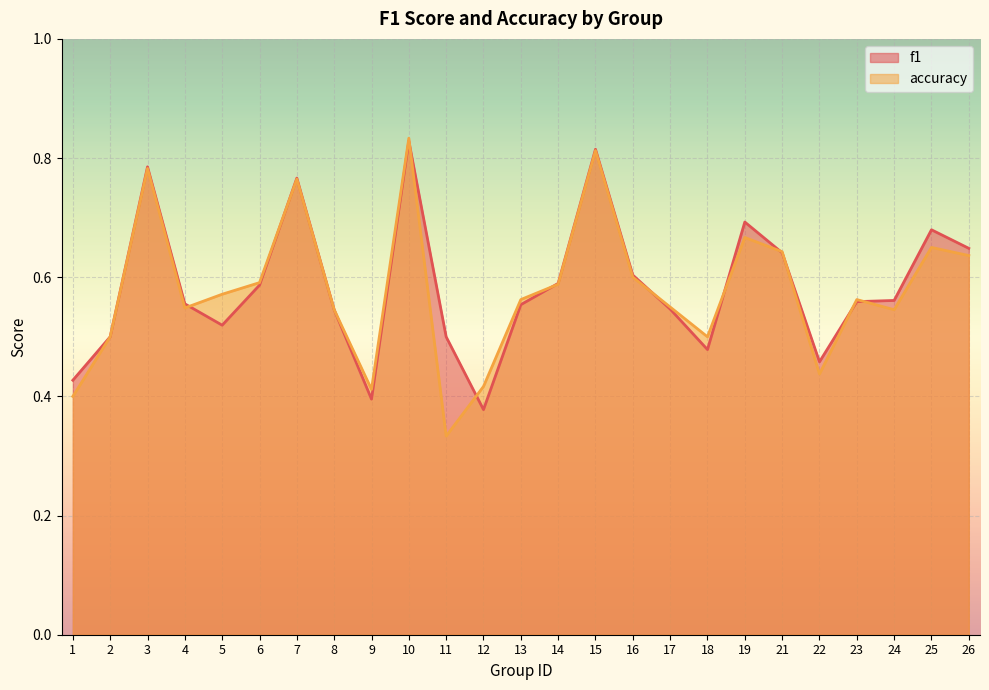

Which series has the largest range (max minus min)?

accuracy